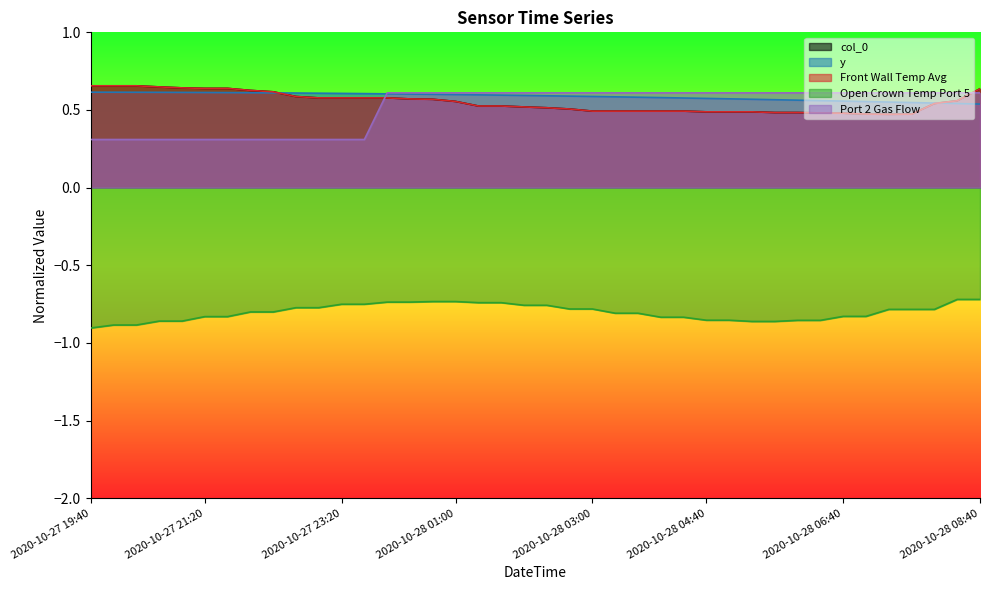

True or false: y has a value of 0.9 at 2020-10-28 07:20.

False